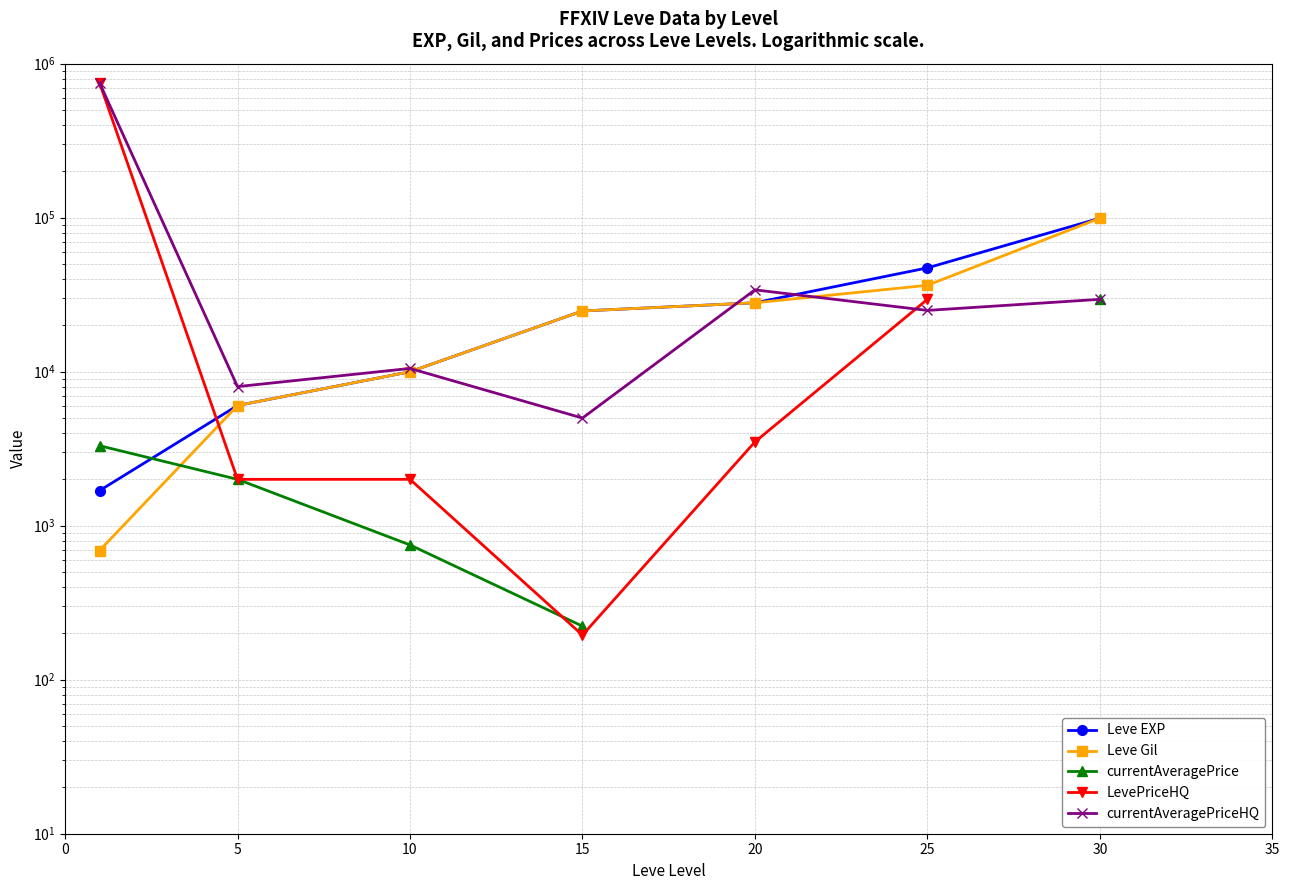

Is this an area chart (filled region under the line)?

No